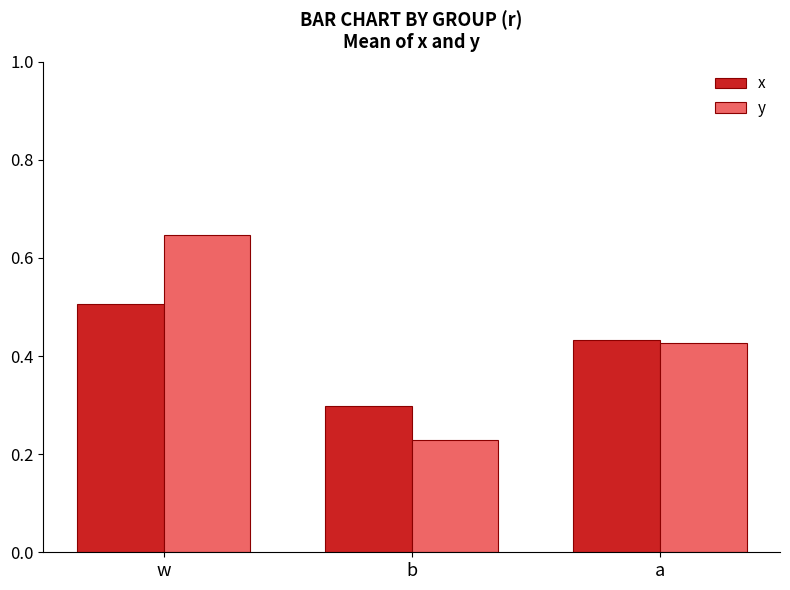

At which category does the chart reach its minimum across all series?

b